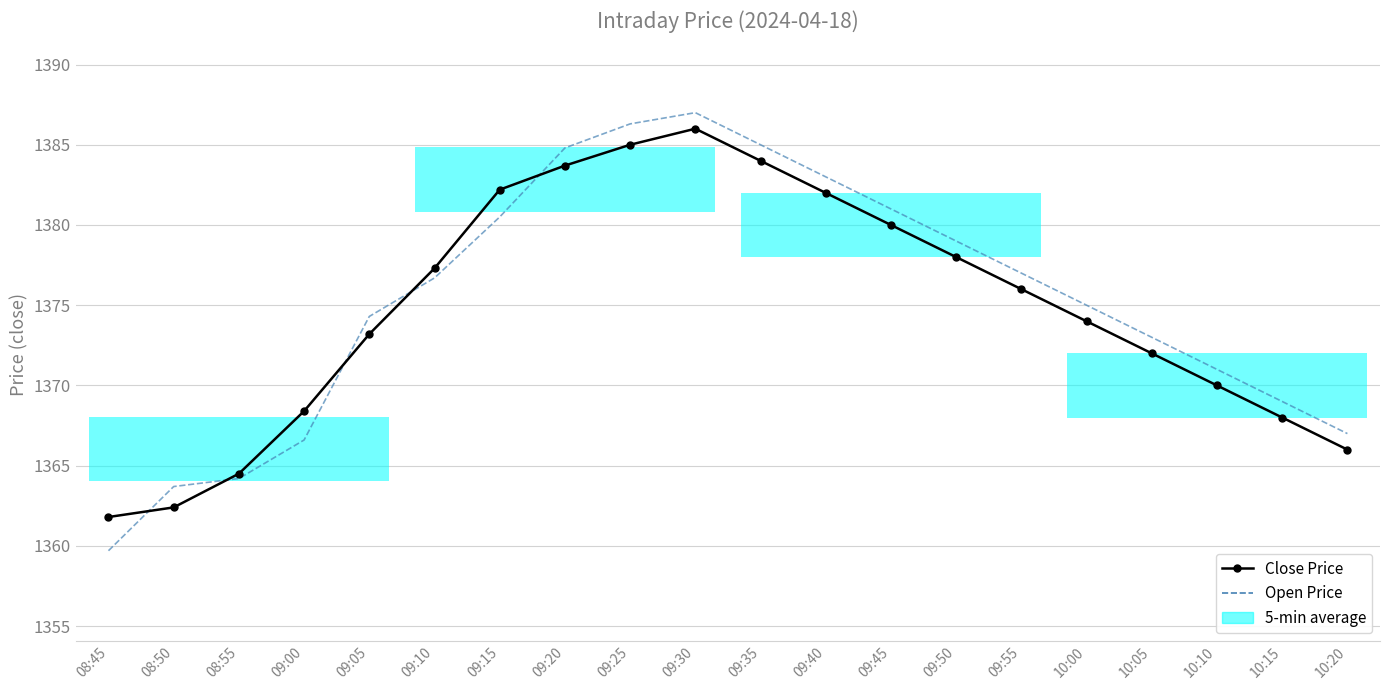

Rank the series by their average value, from highest to lowest.

Open Price, Close Price